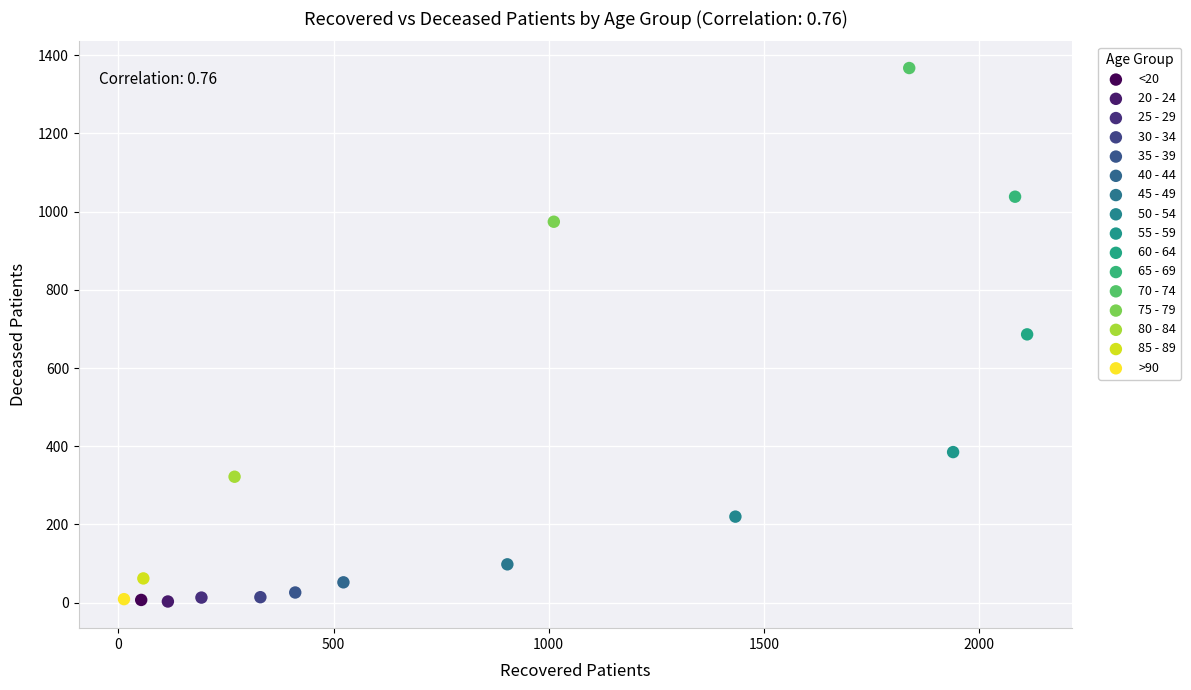

Which series reaches the maximum Y coordinate?

70 - 74